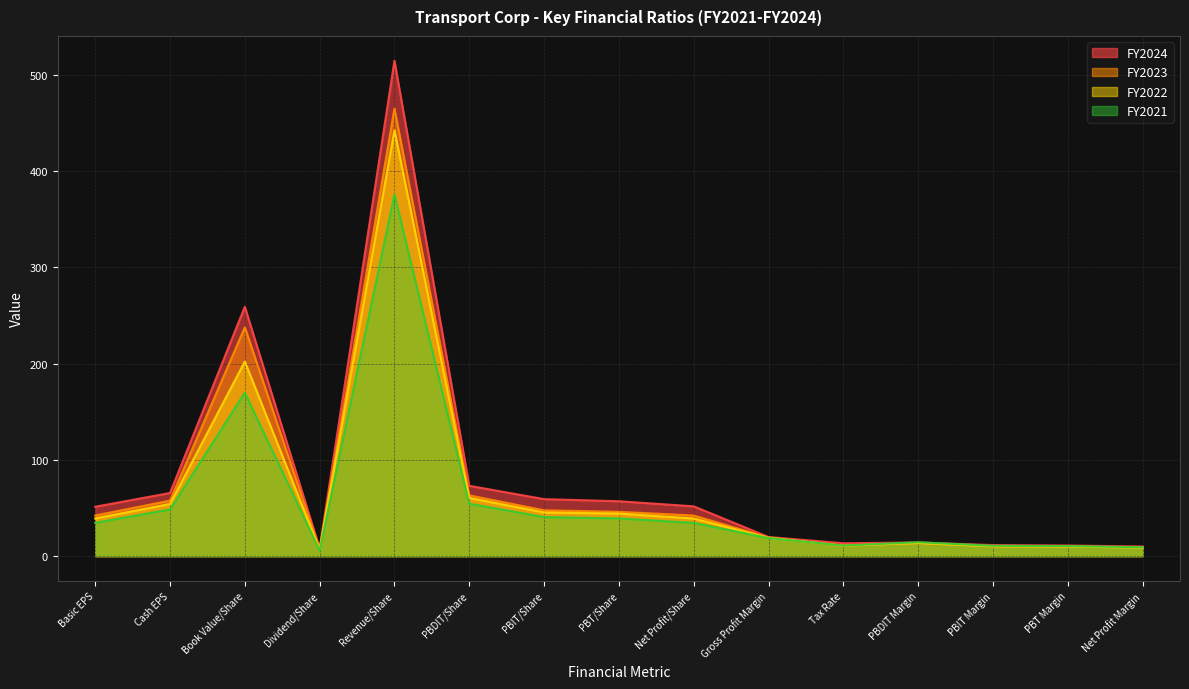

How many lines are shown in the chart?

4